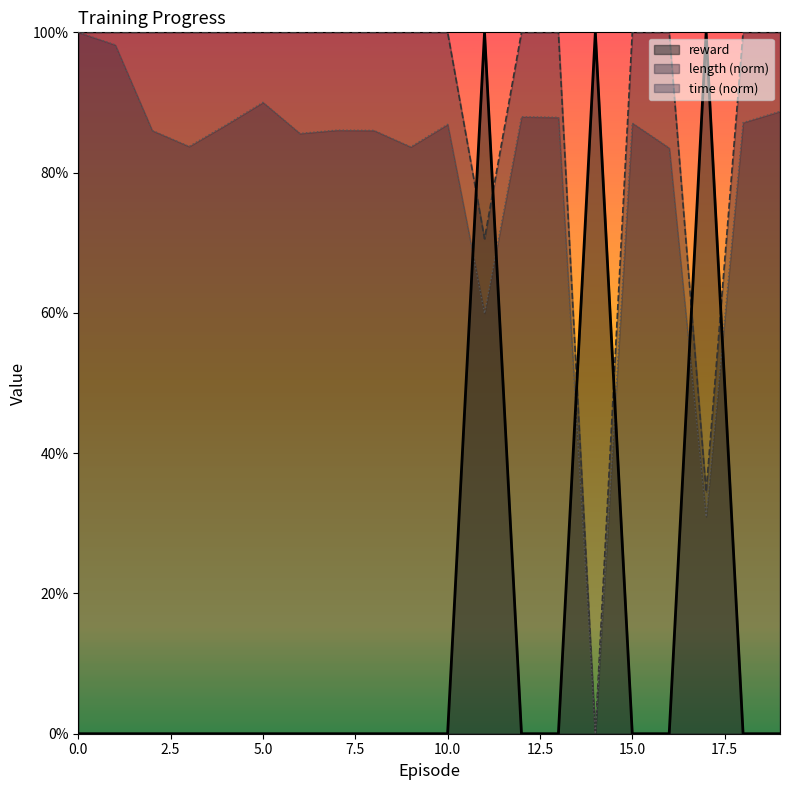

List the labels in order of length value, smallest first.

14, 17, 11, 0, 1, 2, 3, 4, 5, 6, 7, 8, 9, 10, 12, 13, 15, 16, 18, 19